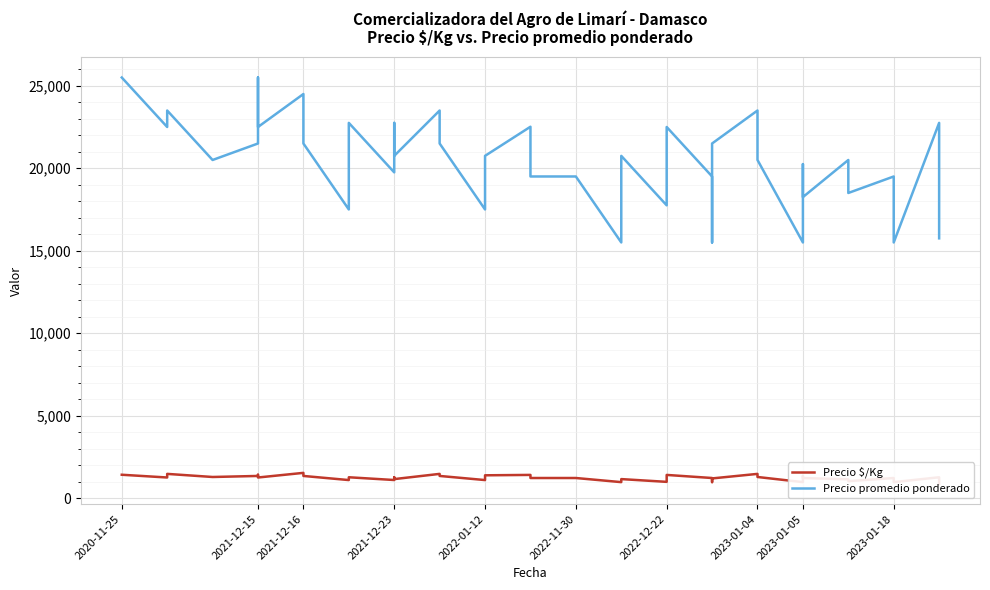

How many values in the Precio promedio ponderado series are below 20750?

19